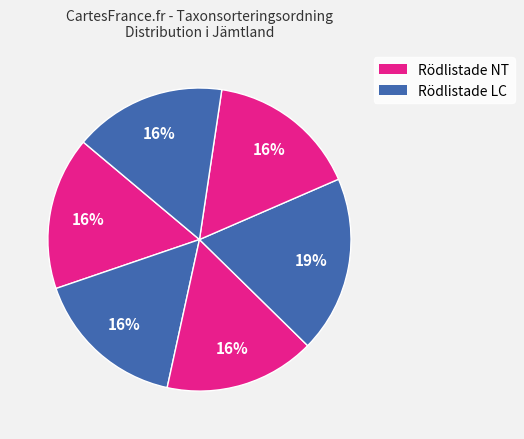

Count the number of slices in the pie.

6